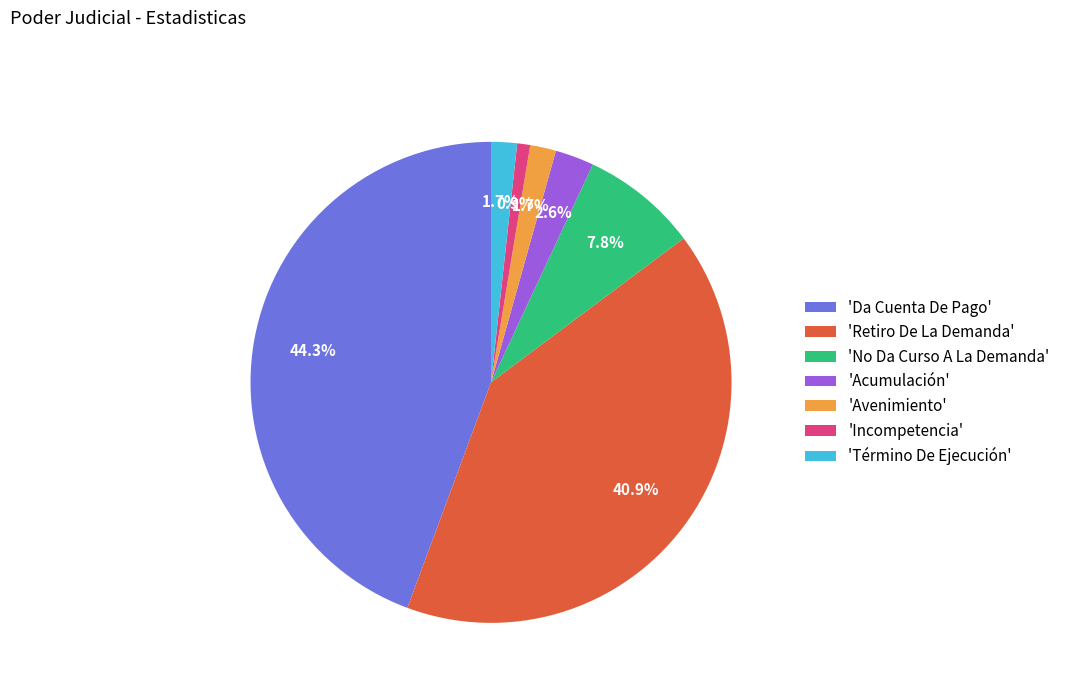

What is the smallest slice in the pie chart?

'Incompetencia'